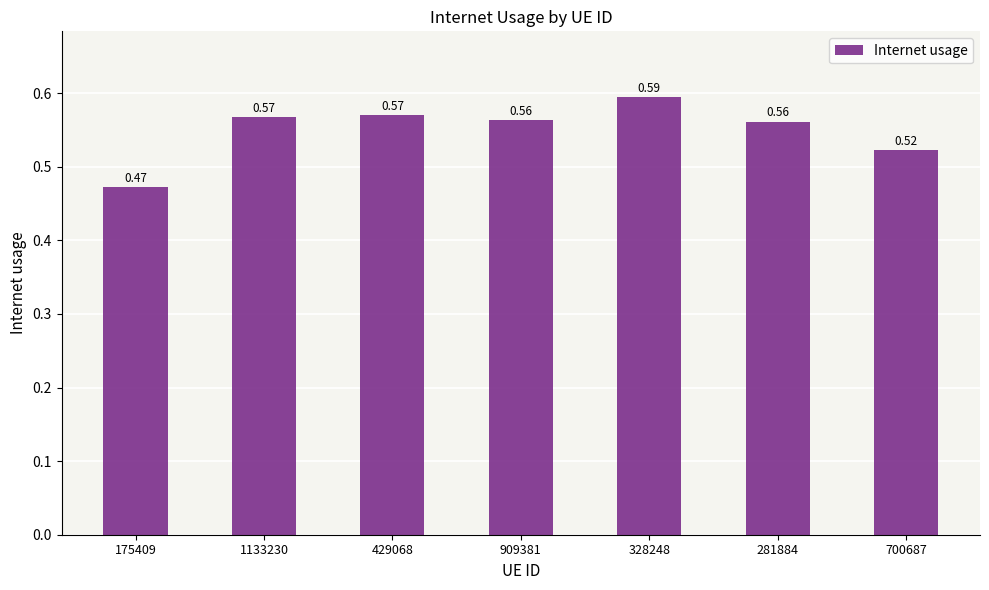

What is the sum of the values at 1133230 and 281884?

1.1